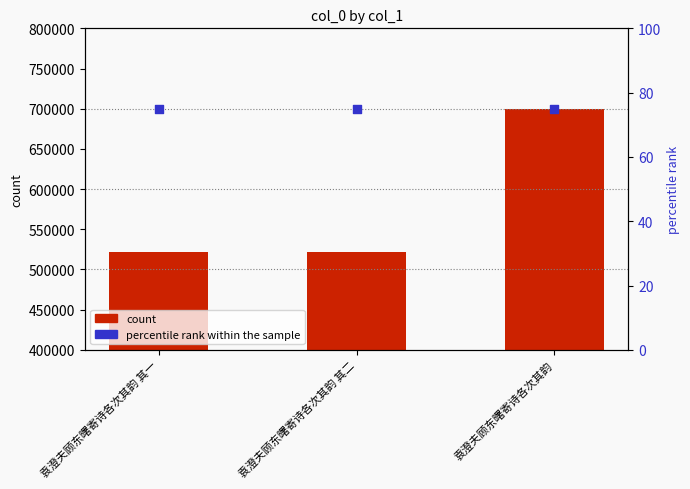

Which series has the largest total across all categories?

col_0